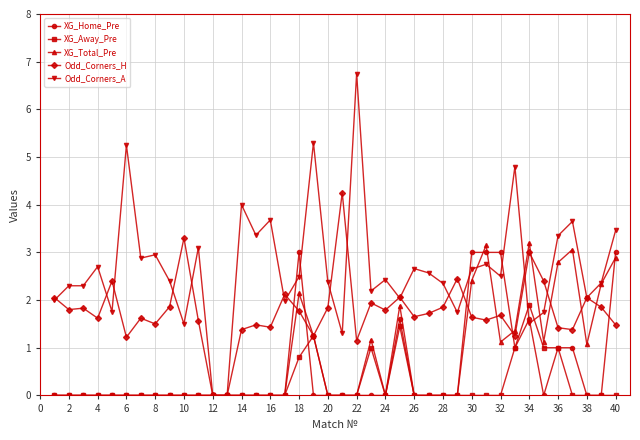

True or false: Odd_Corners_H has more than 0 interior local peaks.

True